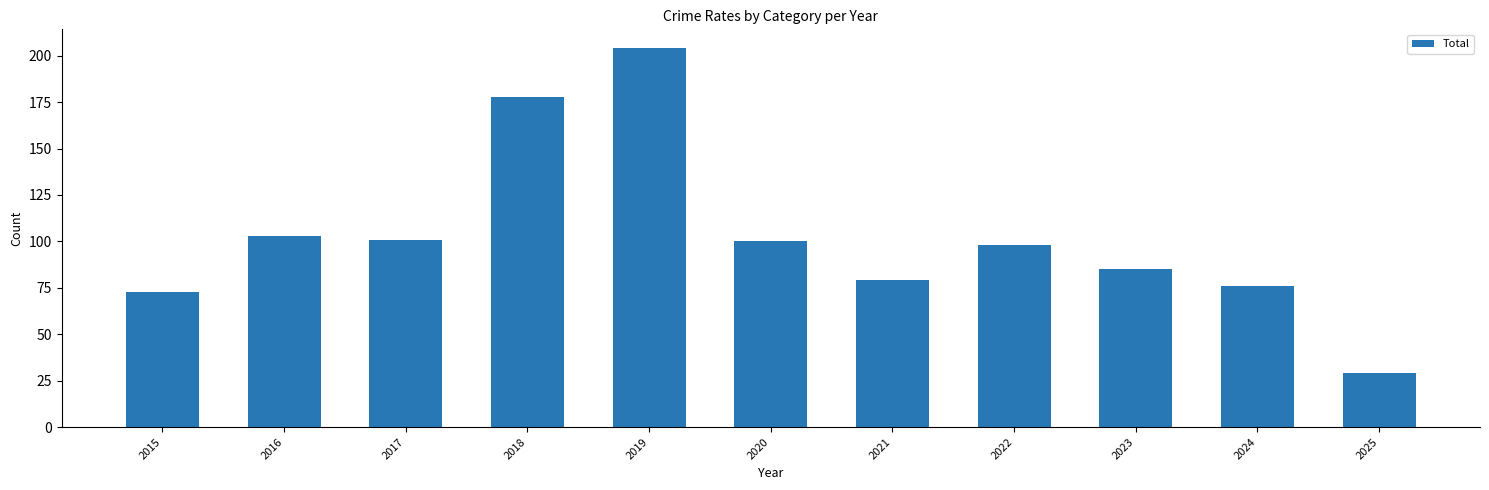

What is the value of the 10th bar from the left?

76